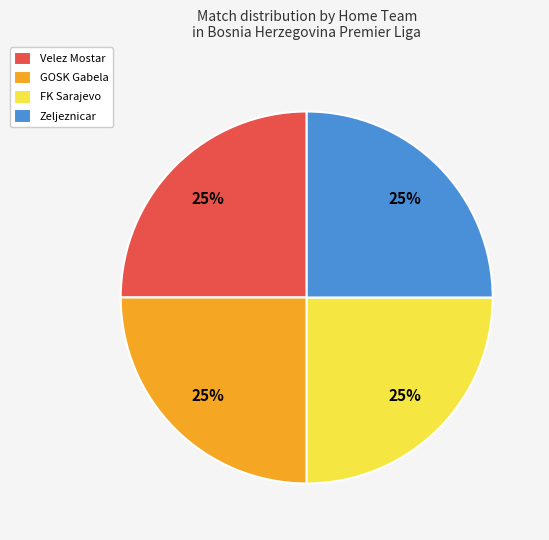

True or false: FK Sarajevo accounts for 34% of the total.

False